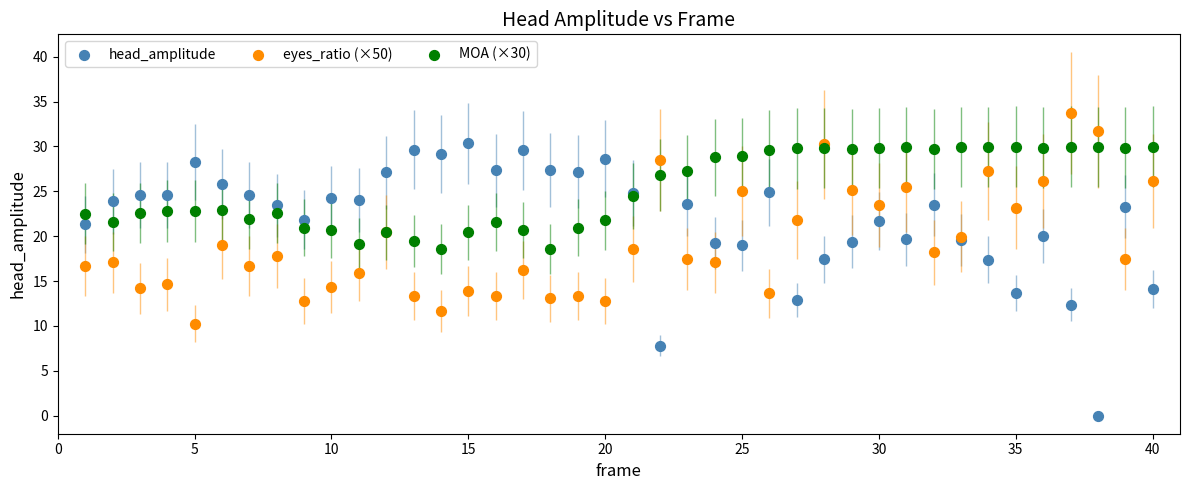

Which series reaches the maximum Y coordinate?

eyes_ratio (×50)